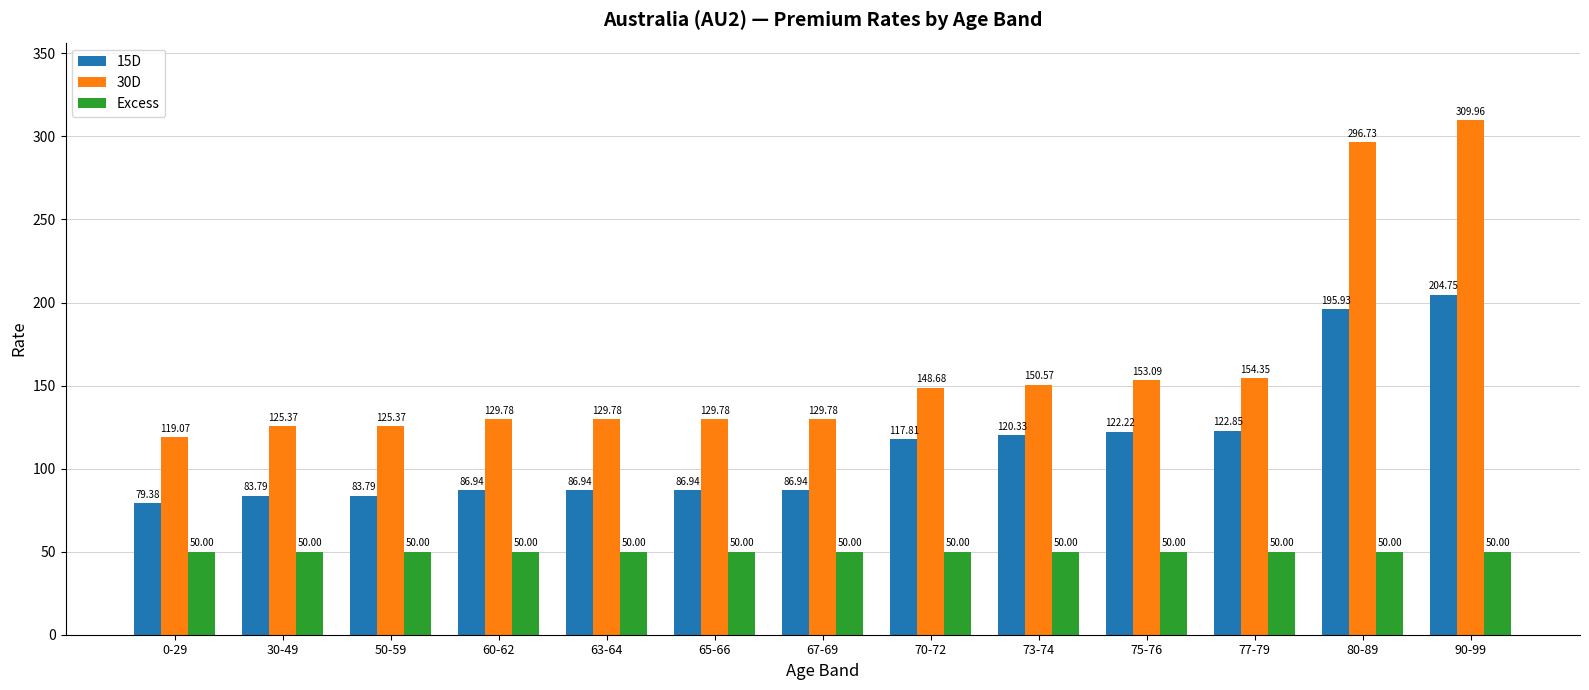

List the series in order of their peak value, highest first.

30D, 15D, Excess